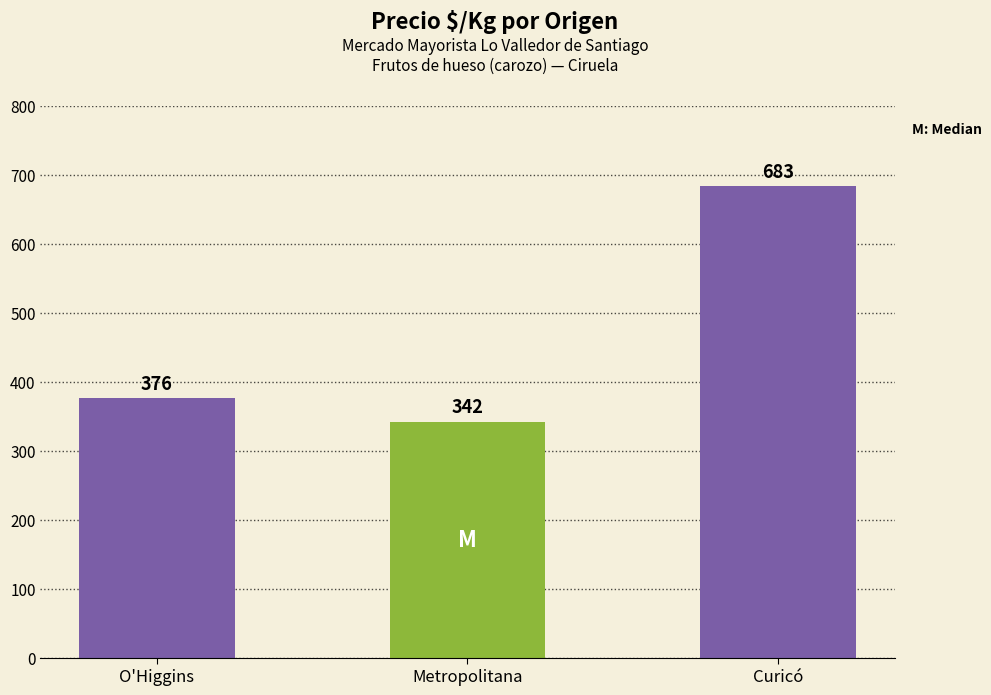

What is the label of the 1st bar from the right?

Curicó